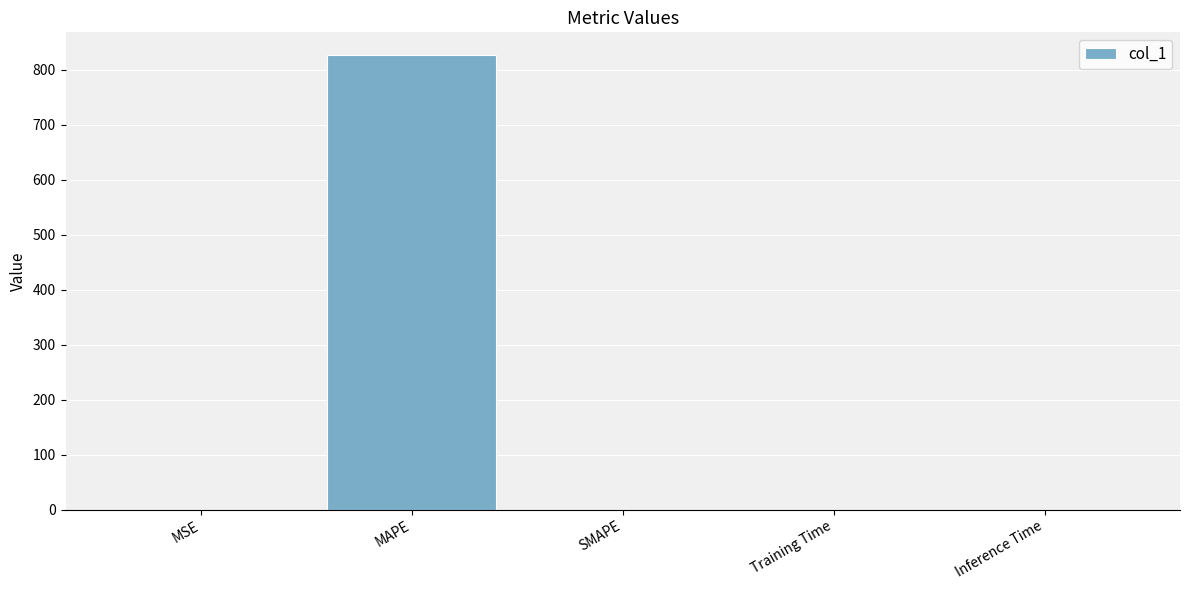

True or false: the data shows 827.0 at MAPE.

True